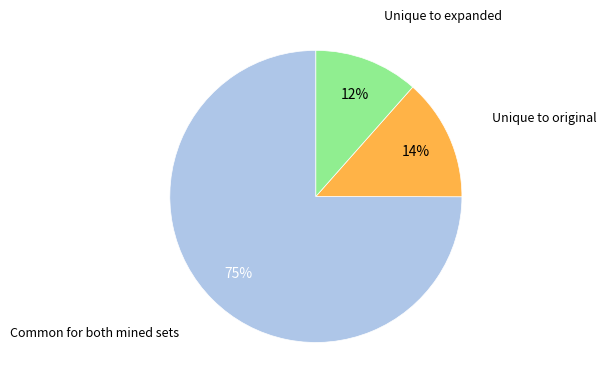

How many segments does this pie chart have?

3